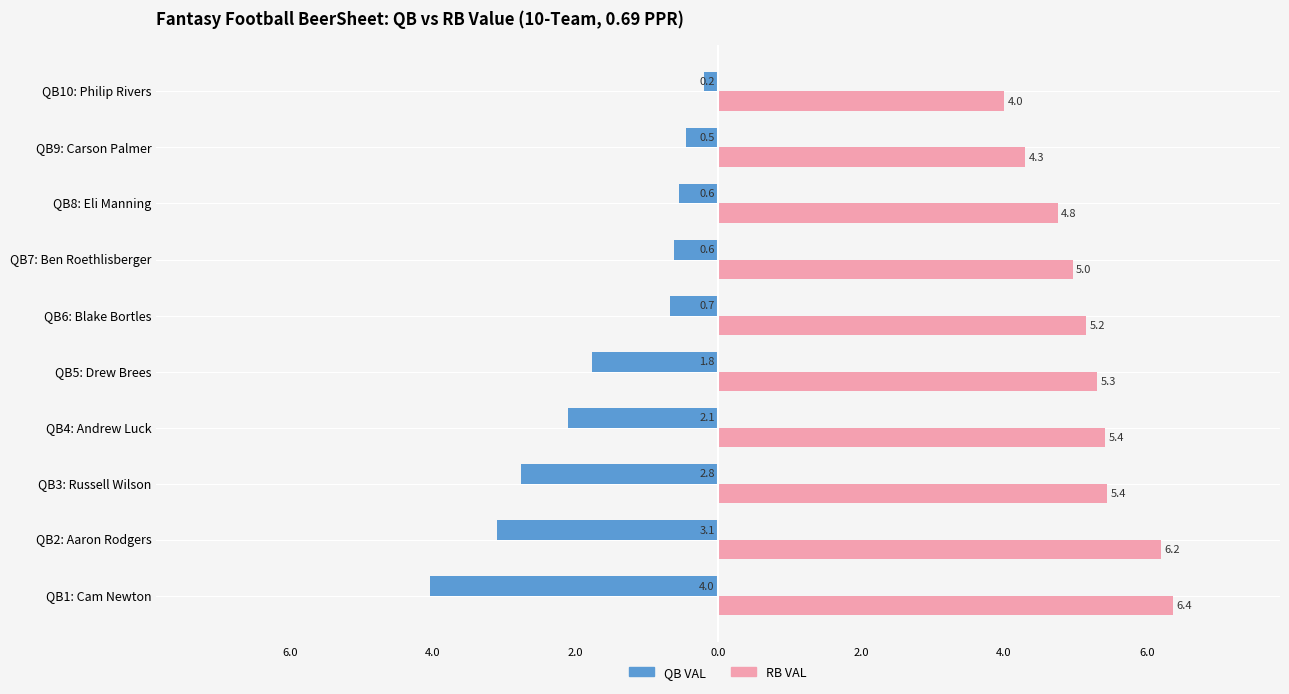

Reading right to left, what are all the values shown in this chart?

QB VAL: -0.2	-0.5	-0.6	-0.6	-0.7	-1.8	-2.1	-2.8	-3.1	-4.0
RB VAL: 4.0	4.3	4.8	5.0	5.2	5.3	5.4	5.4	6.2	6.4